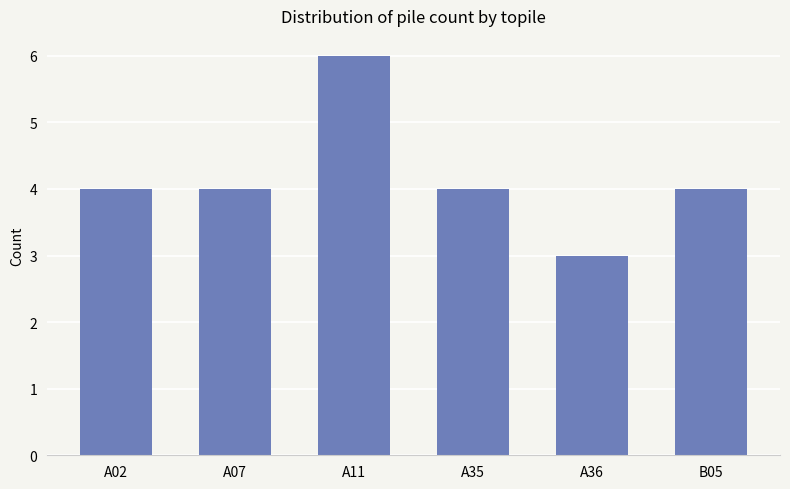

What is the smallest value displayed?

3